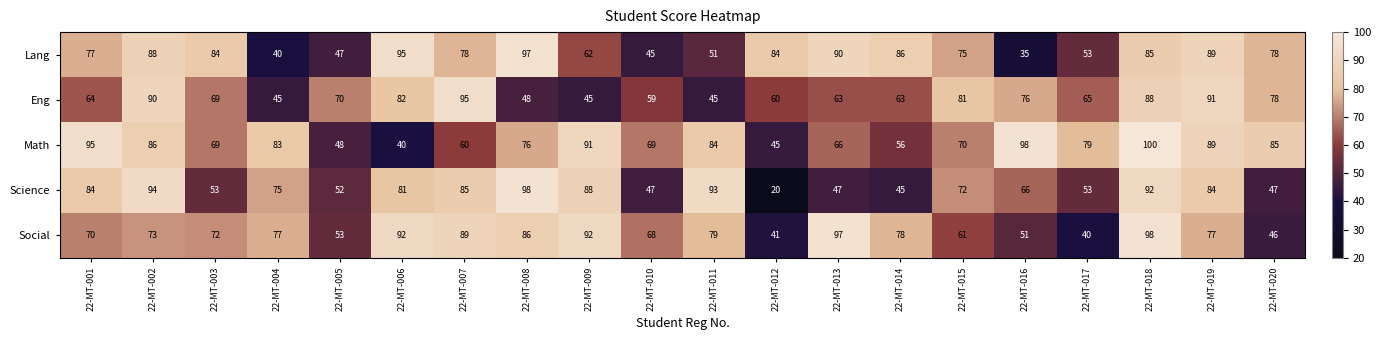

Is it true that Social equals 86 at 22-MT-008?

True